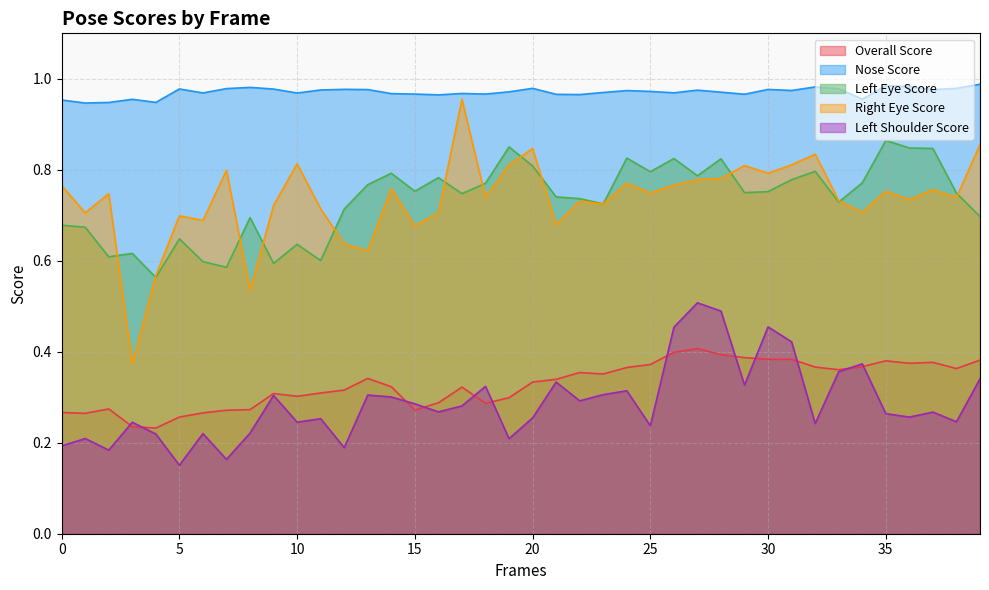

Which has a higher value, 37 or 3?

37